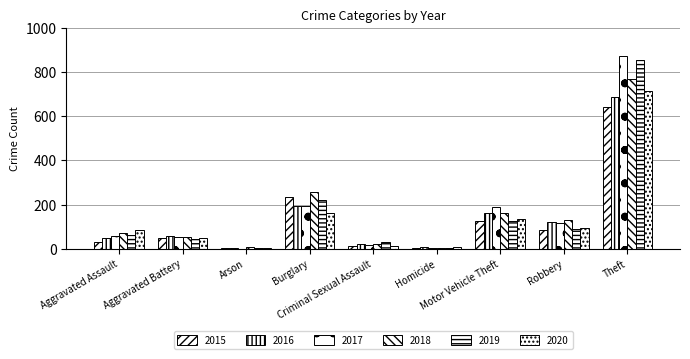

How many groups of bars are there?

9